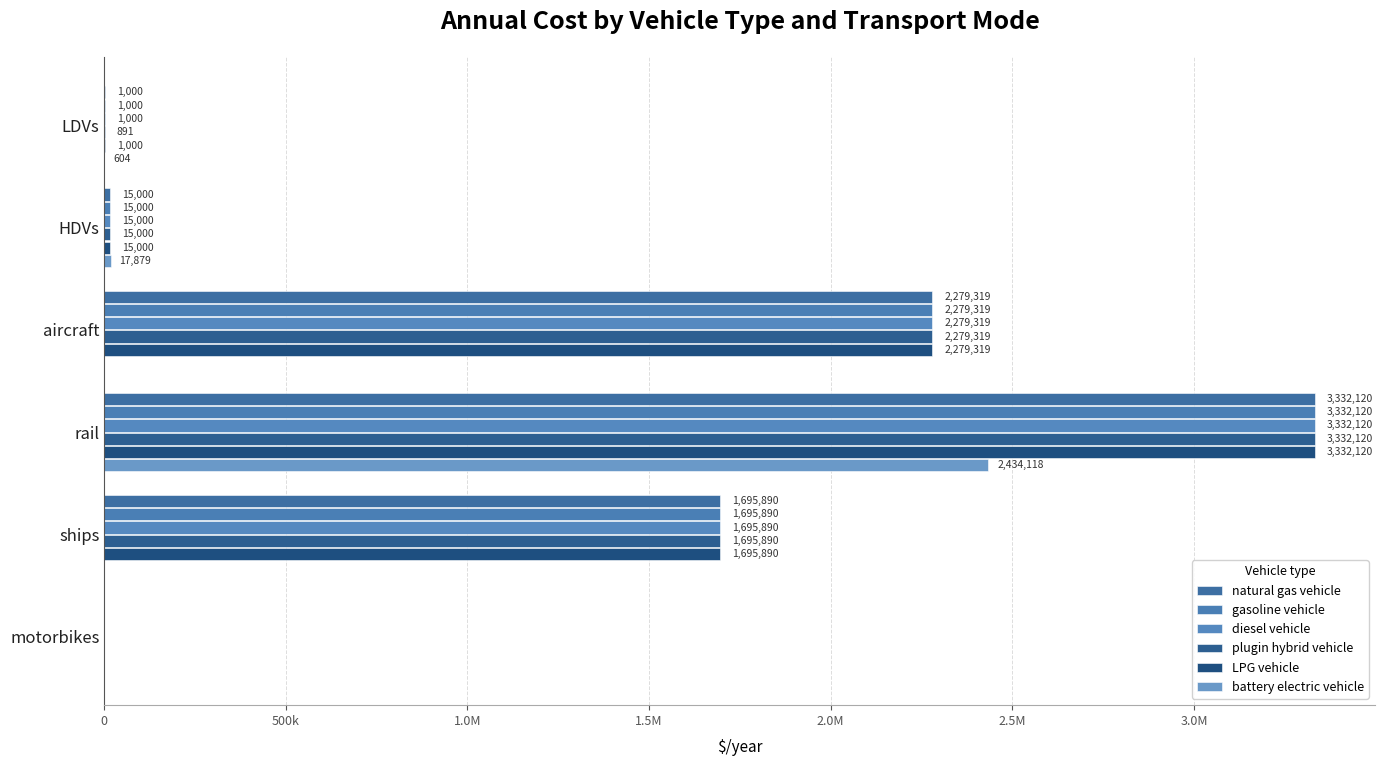

What is the difference between the maximum and minimum values in the diesel vehicle series?

3332119.7